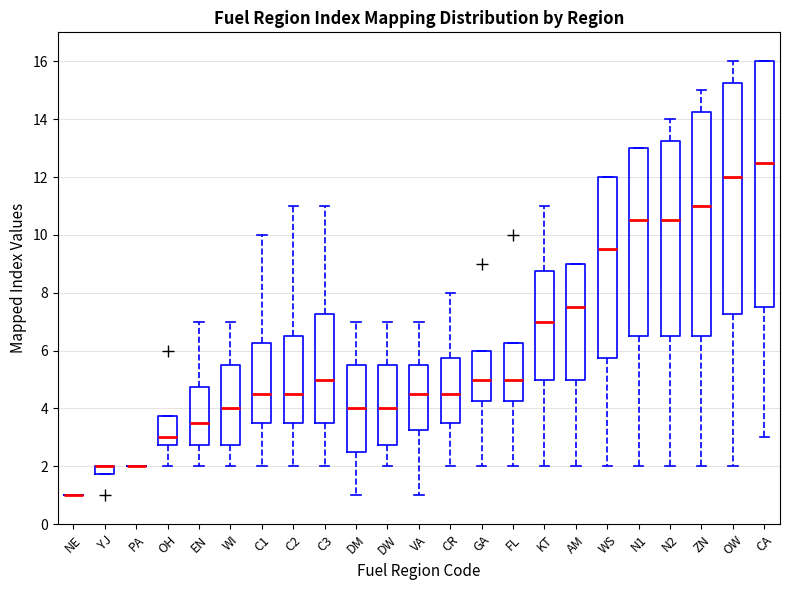

Where does the upper whisker of the box for DW end on the y-axis? The values are not printed on the chart, so give them approximately, as read against the axis.

7.0